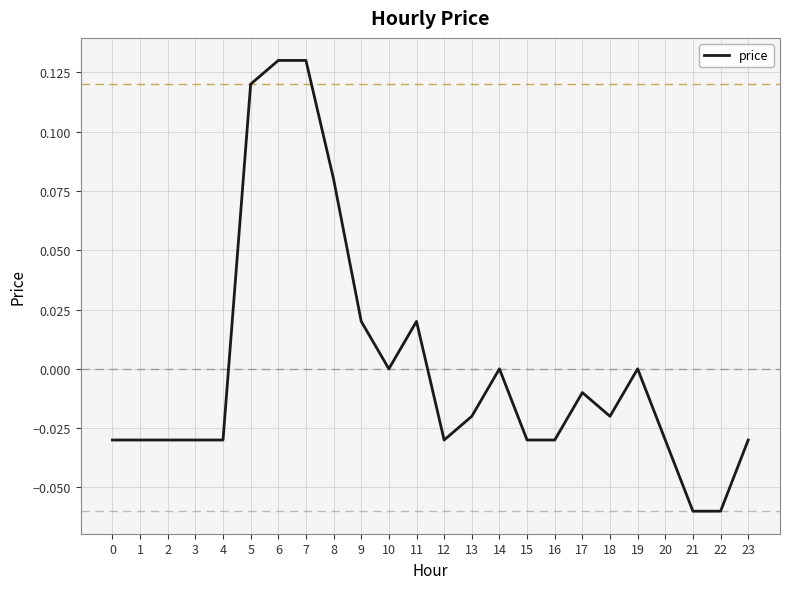

The chart shows a value of -0.0 at 0. True or false?

True